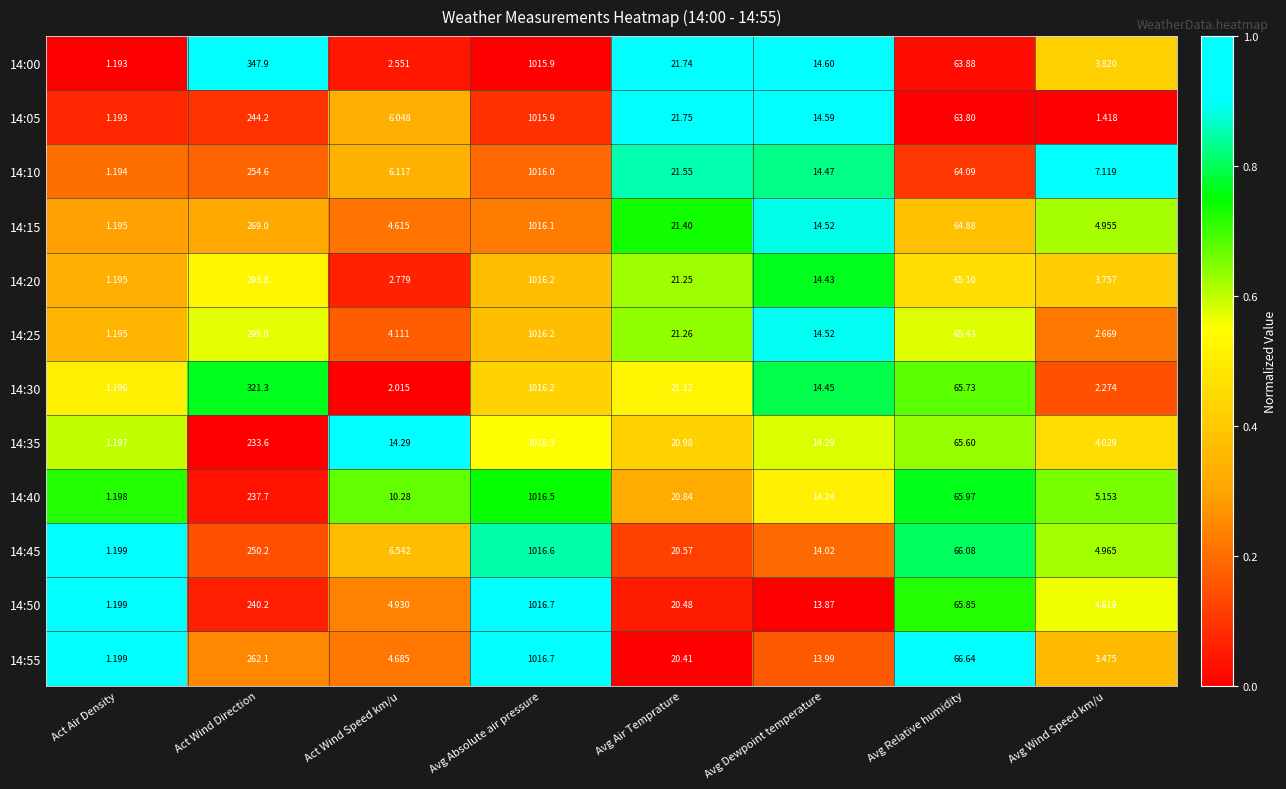

Which category has the lowest value across all series?

Act Air Density